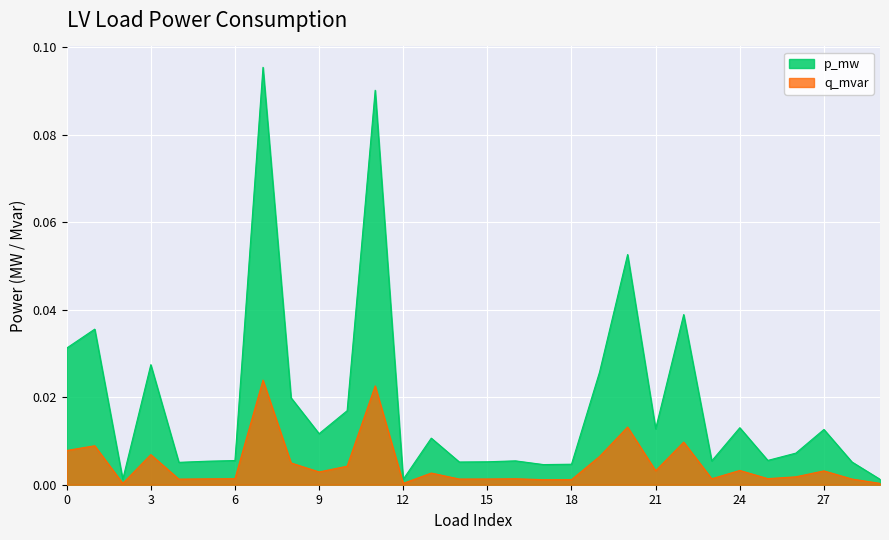

Does the chart display data point markers on the line(s)?

No